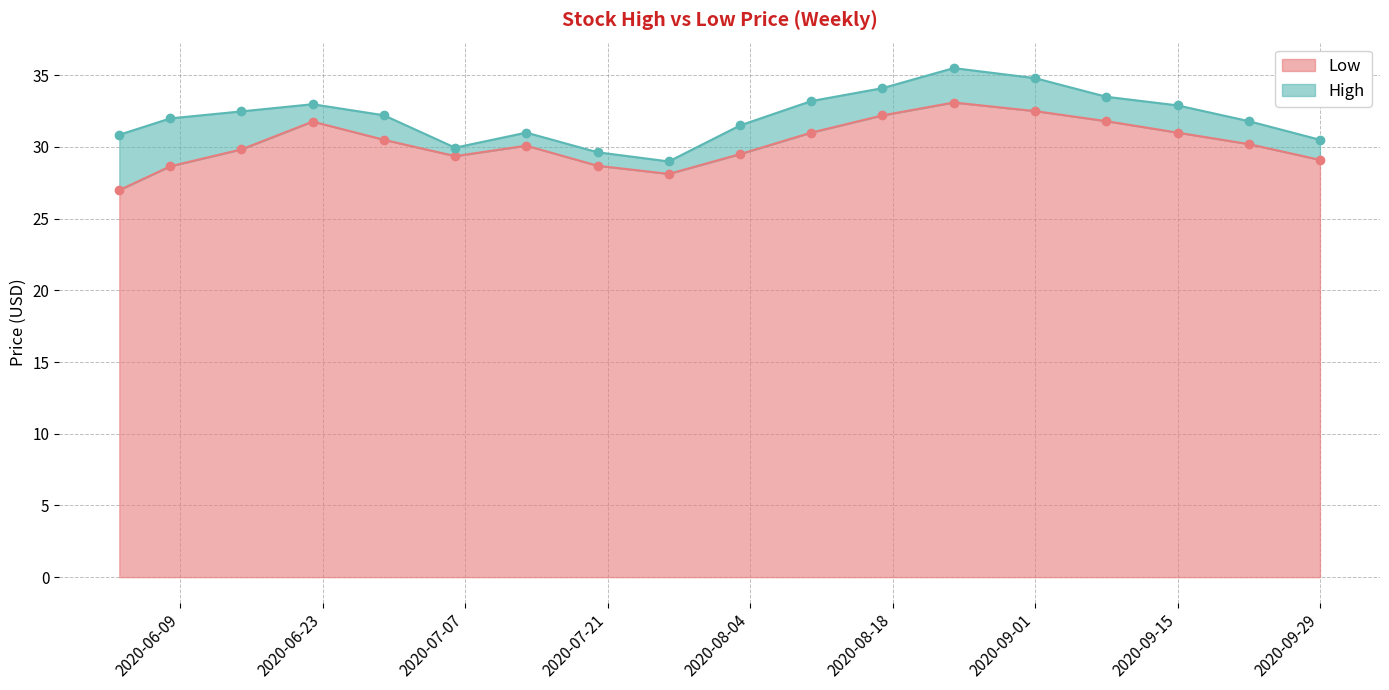

What is the label of the 16th point from the left?

2020-09-15